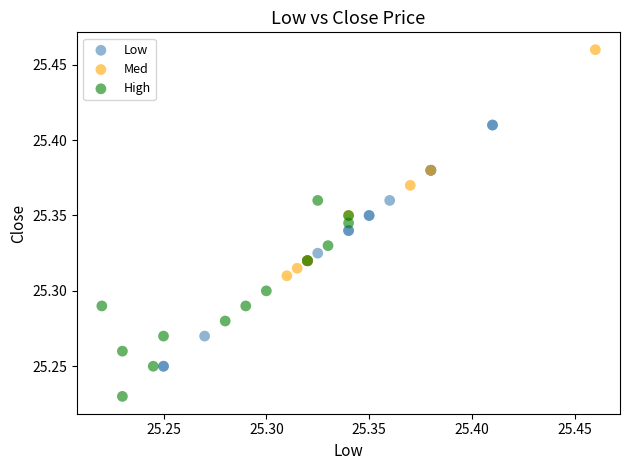

Which series reaches the minimum Y coordinate?

High